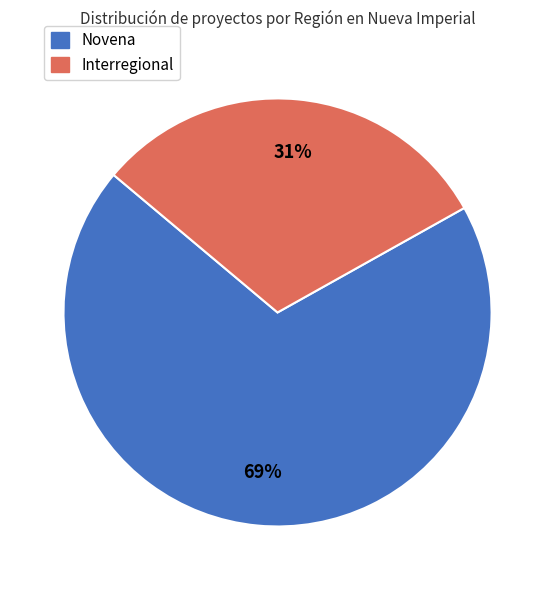

To the nearest percent, what is the difference between the largest and smallest slice percentages?

38%